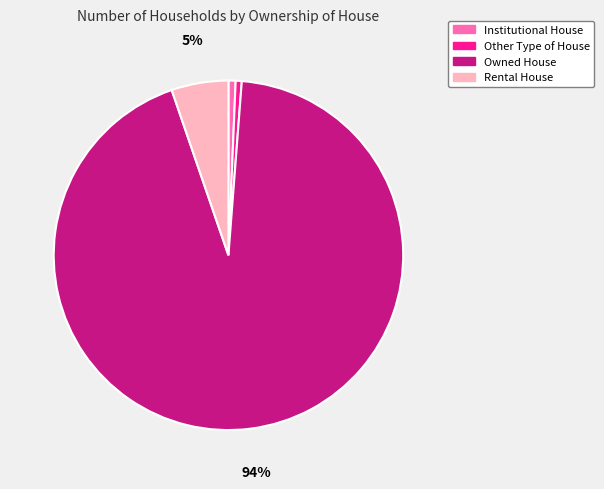

True or false: Other Type of House accounts for 1% of the total.

True